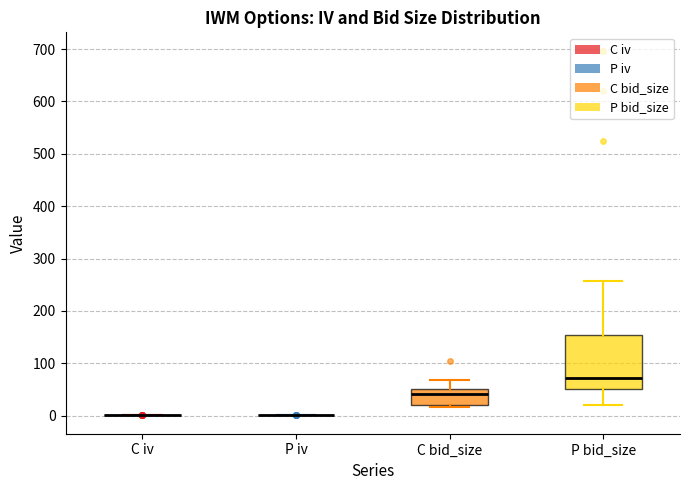

Reading left to right, read every box against the y-axis: the position of its median line, the range the box covers, and the ends of its whiskers. The values are not printed on the chart, so give them approximately, as read against the axis.

C iv: box collapsed to a line at 0, whiskers 0 to 0
P iv: box collapsed to a line at 0, whiskers 0 to 0
C bid_size: median 40, box 20 to 50, whiskers 20 (just below the box's lower edge) to 70
P bid_size: median 70, box 50 to 150, whiskers 20 to 260